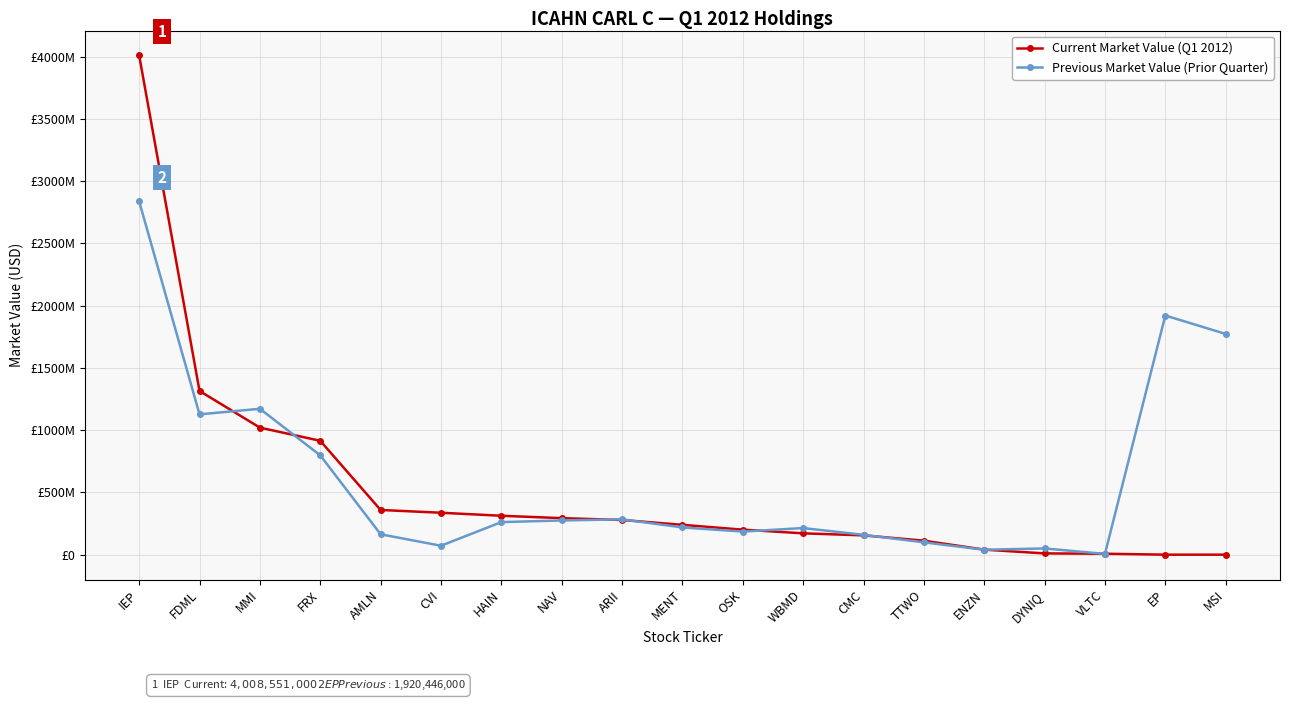

Which has a higher value, ENZN or DYNIQ?

ENZN